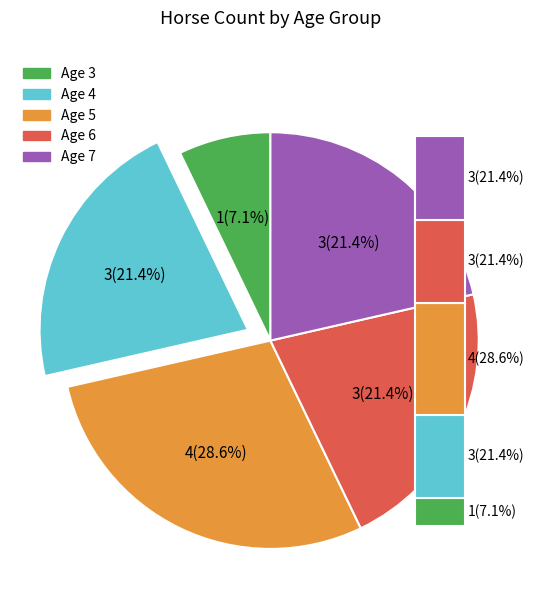

To the nearest percent, what percentage of the pie is Age 4?

21%